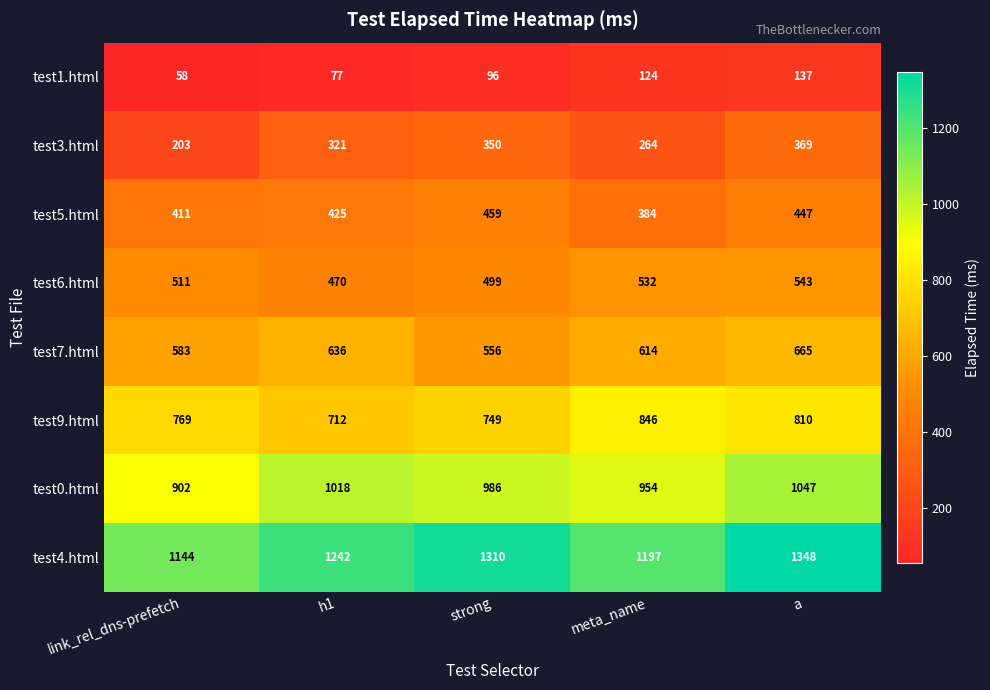

Count the number of categories in the chart.

5